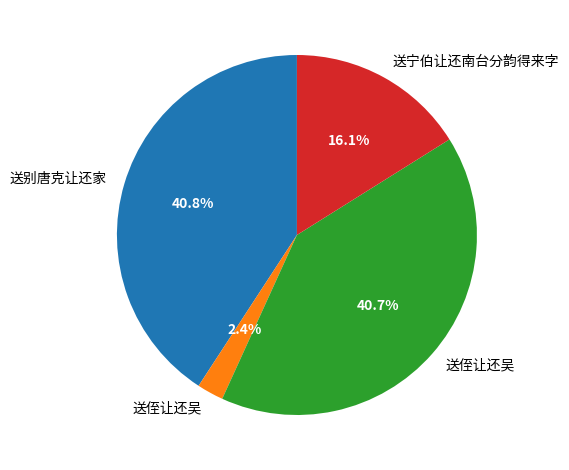

Is there a majority slice in this chart?

No